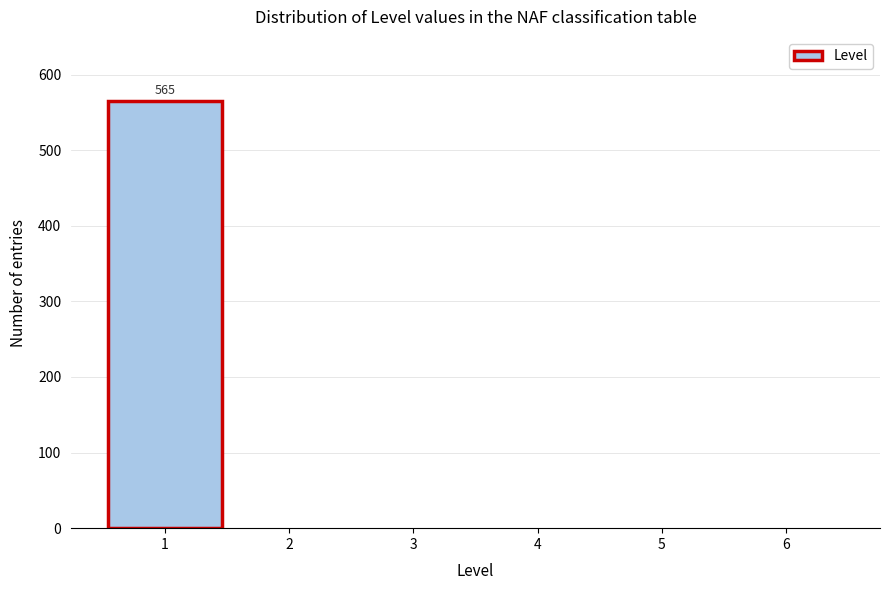

Over which range of the x-axis is the bar tallest?

0.5 to 1.5